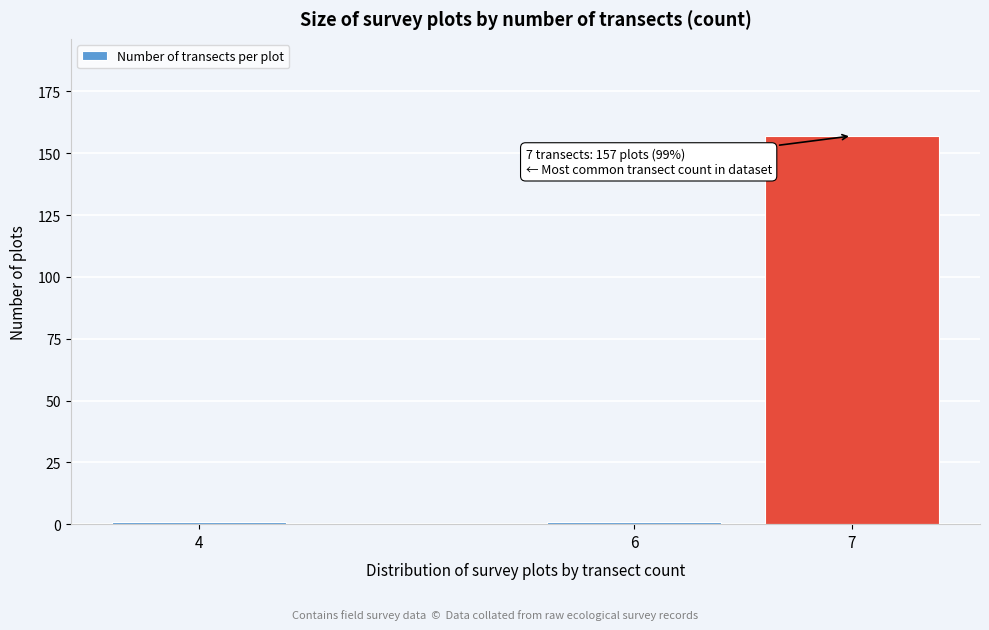

Reading left to right, list all the values displayed in this chart.

4=1	6=1	7=157